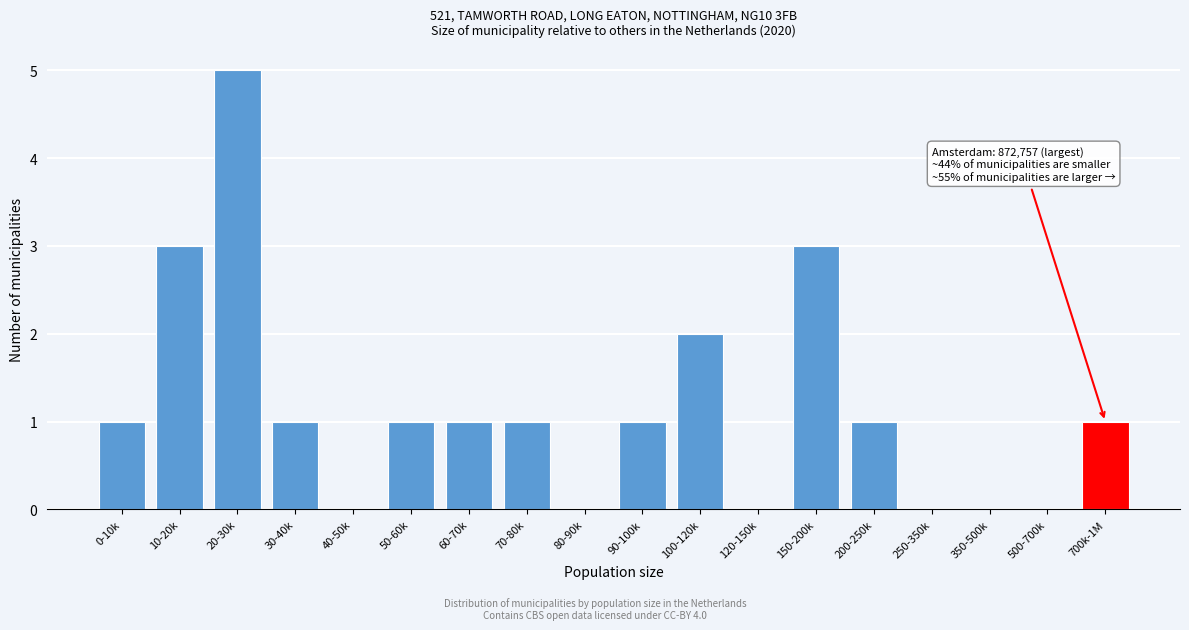

Reading right to left, transcribe all the data shown in this chart.

700k-1M=1	500-700k=0	350-500k=0	250-350k=0	200-250k=1	150-200k=3	120-150k=0	100-120k=2	90-100k=1	80-90k=0	70-80k=1	60-70k=1	50-60k=1	40-50k=0	30-40k=1	20-30k=5	10-20k=3	0-10k=1